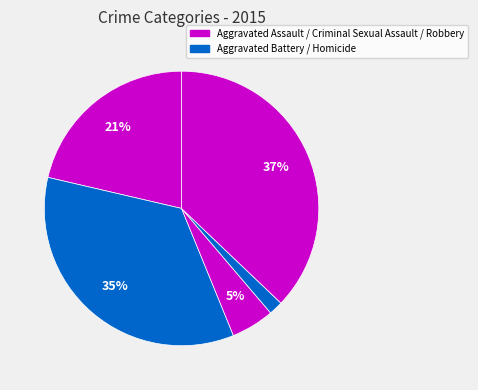

How many segments does this pie chart have?

5